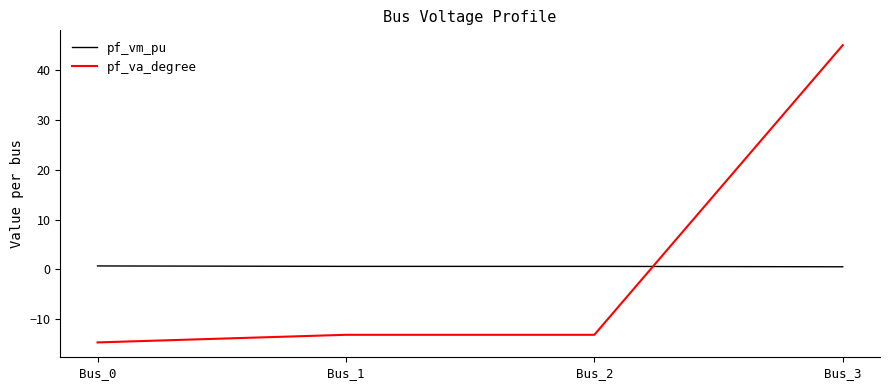

True or false: pf_va_degree has more than 1 points higher than both neighbors.

False